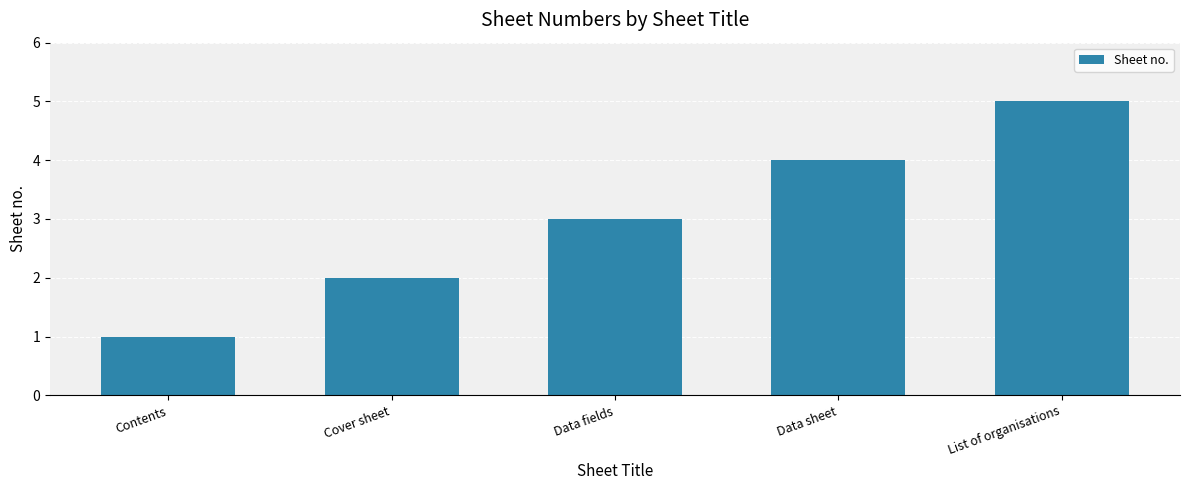

Does the chart contain any negative values?

No